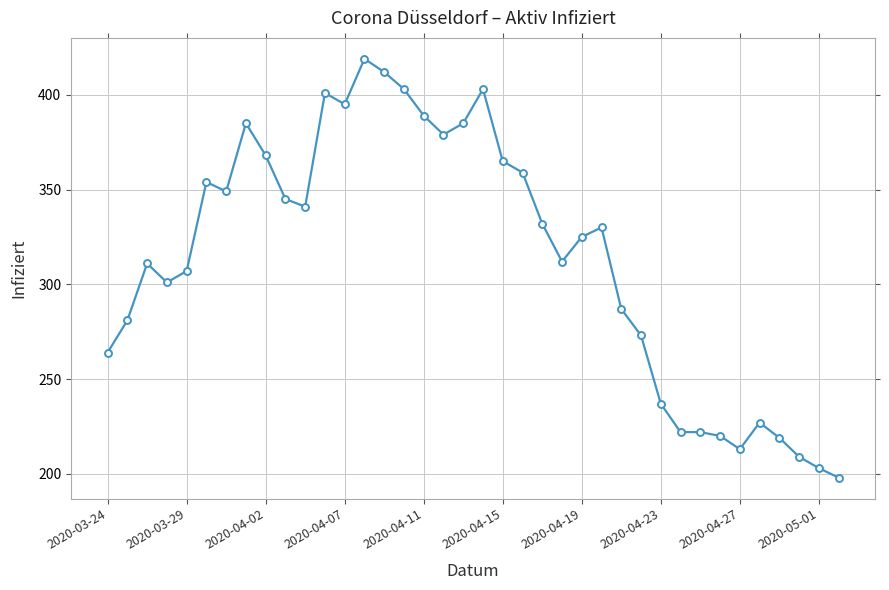

What is the maximum value shown in the chart?

419